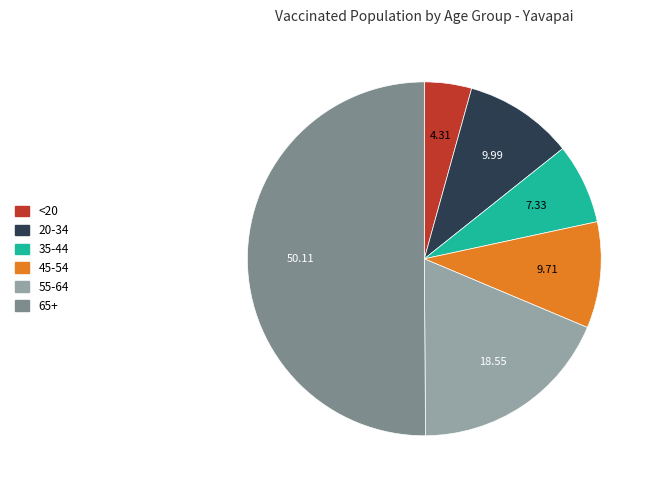

Do 55-64 and 35-44 together represent more than half of the pie?

No